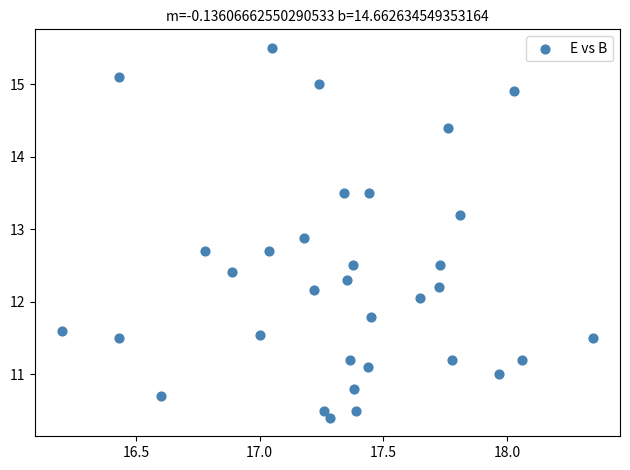

What is the range of X values (max minus min)?

2.2